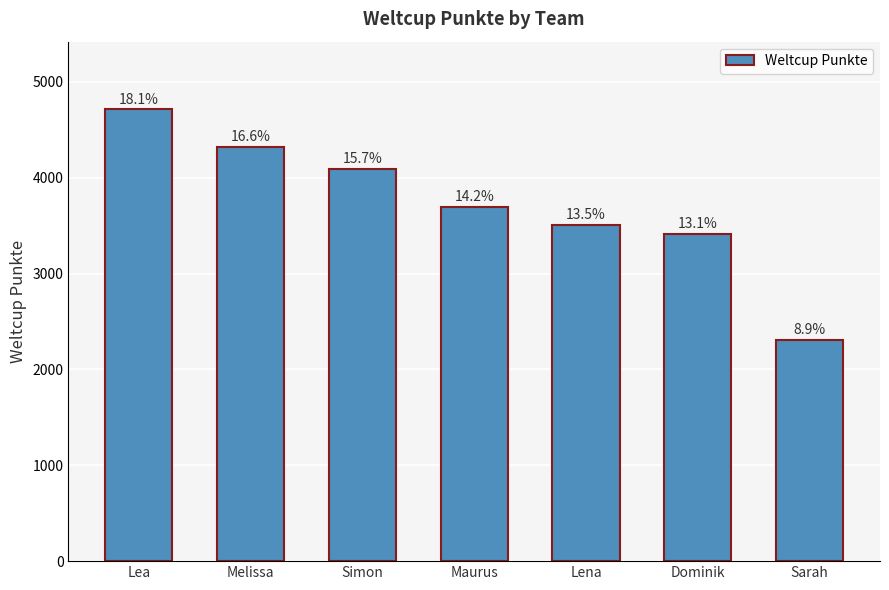

Does the chart contain any negative values?

No